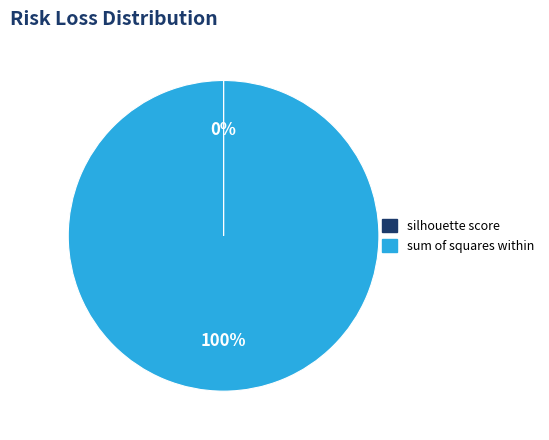

Which category has the biggest portion of the pie?

sum of squares within